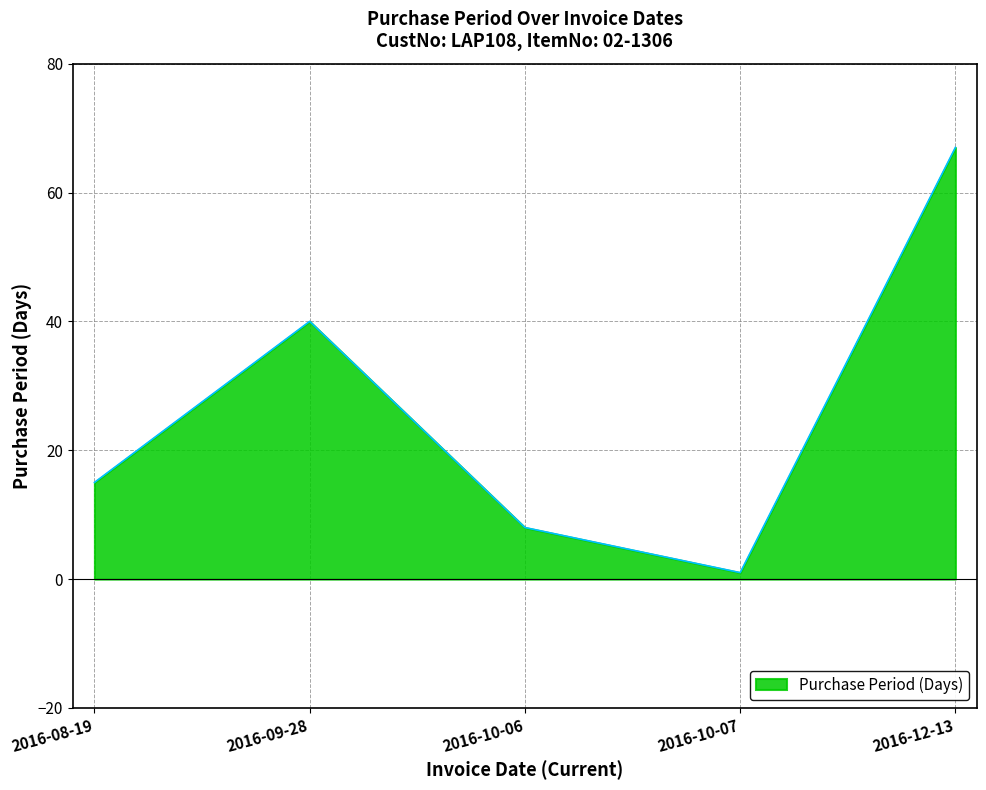

What value does the data have at 2016-10-06?

8